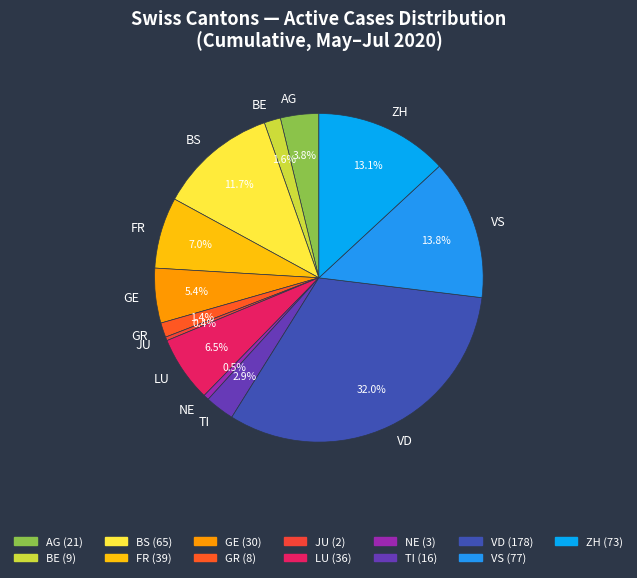

Does VD represent more than half of the total?

No